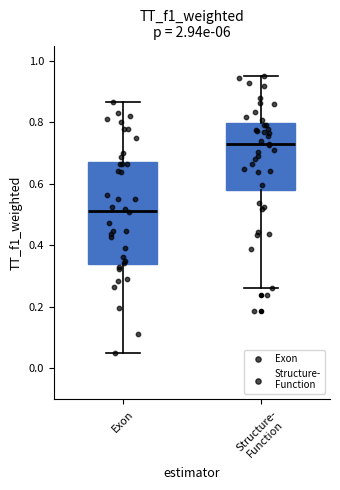

Where does the lower whisker of the box for Structure- Function end on the y-axis? The values are not printed on the chart, so give them approximately, as read against the axis.

0.26